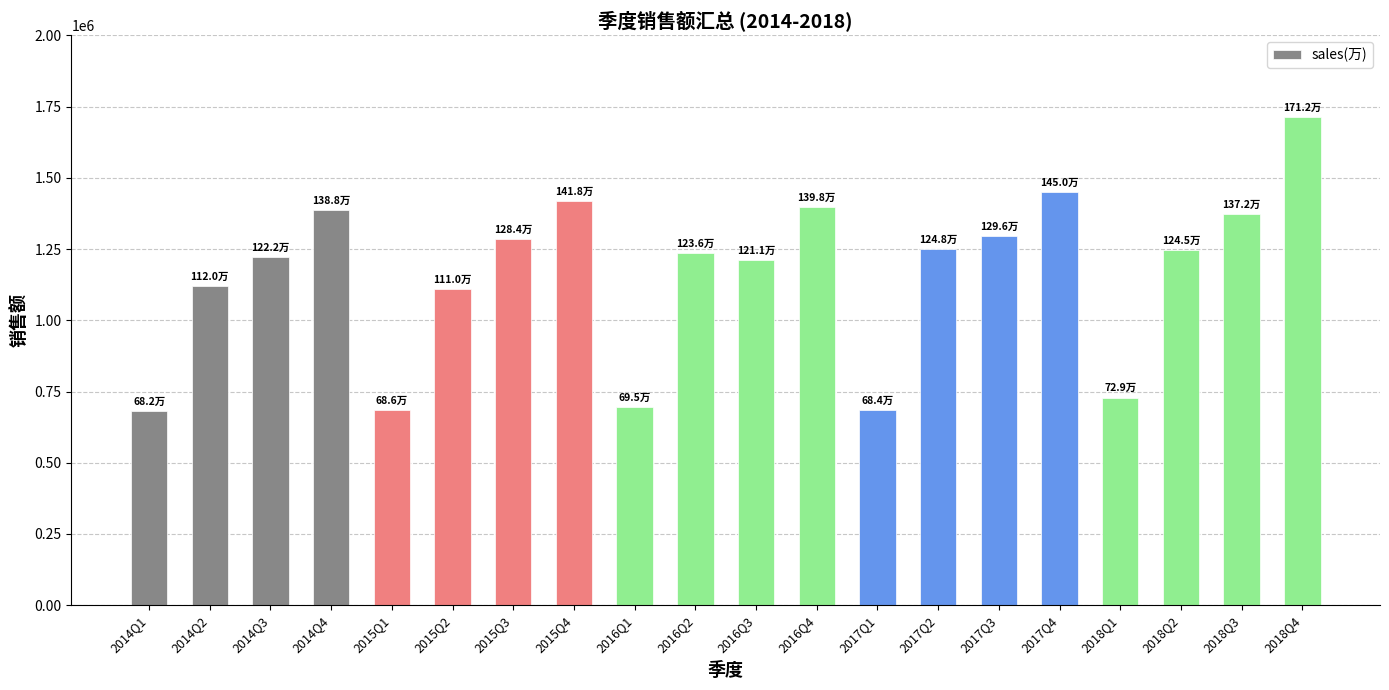

What is the sum of the values at 2017Q3 and 2016Q3?

2506809.8